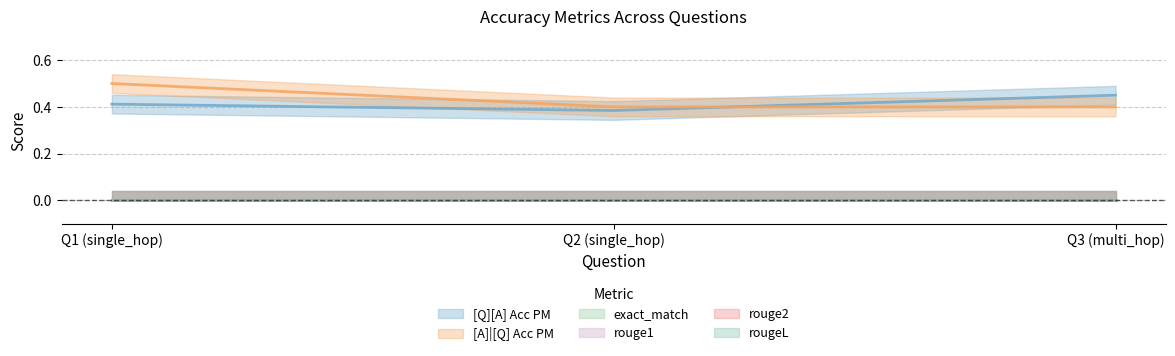

The value of rougeL at 0 is 0.0. True or false?

True